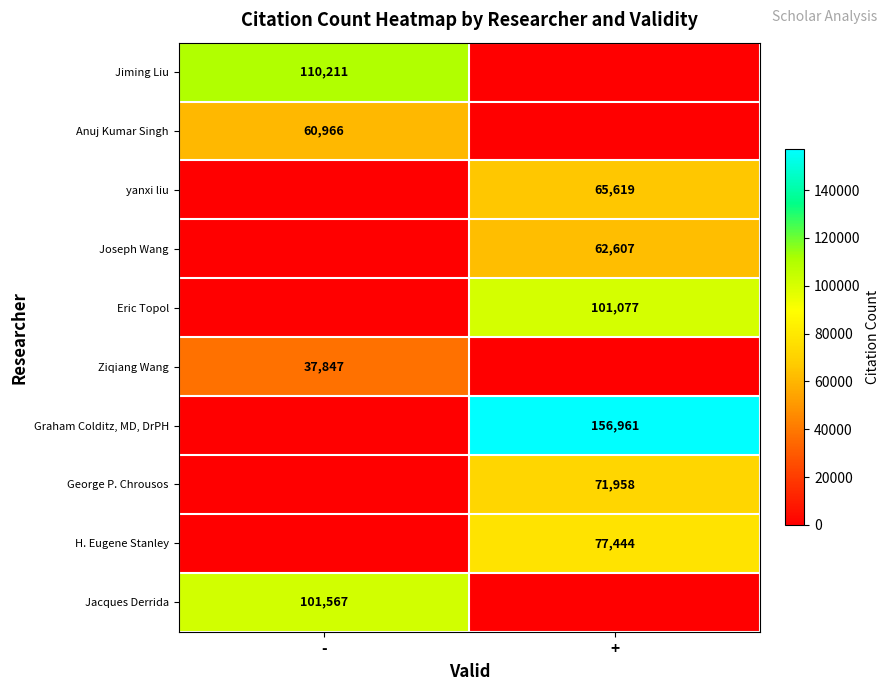

The value of Ziqiang Wang at - is 12562. True or false?

False